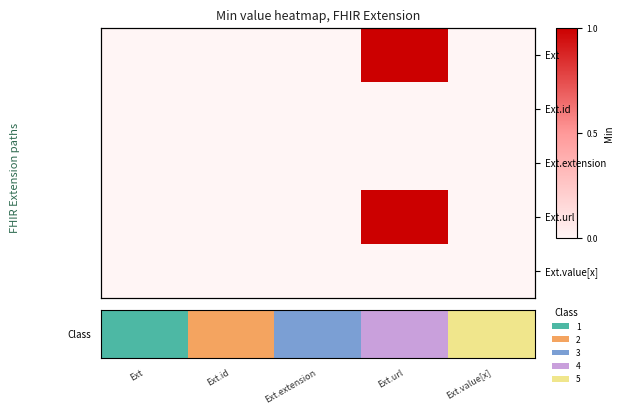

What is the maximum value shown in the chart?

5